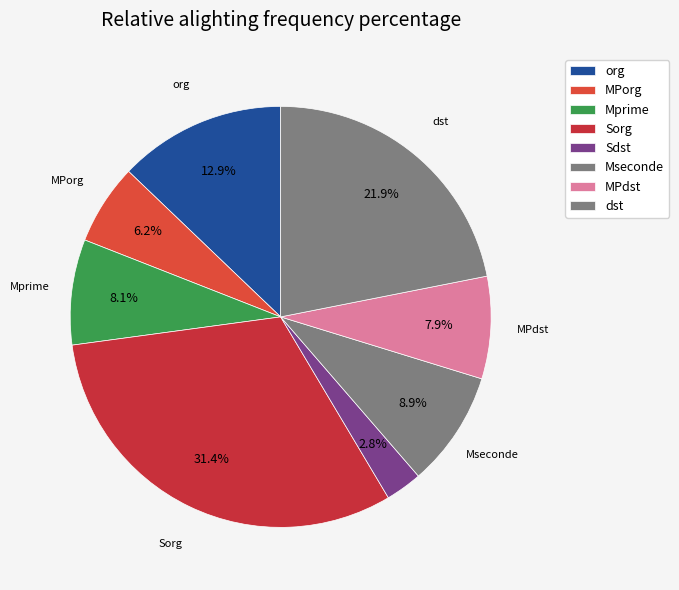

How many slices are in this pie chart?

8